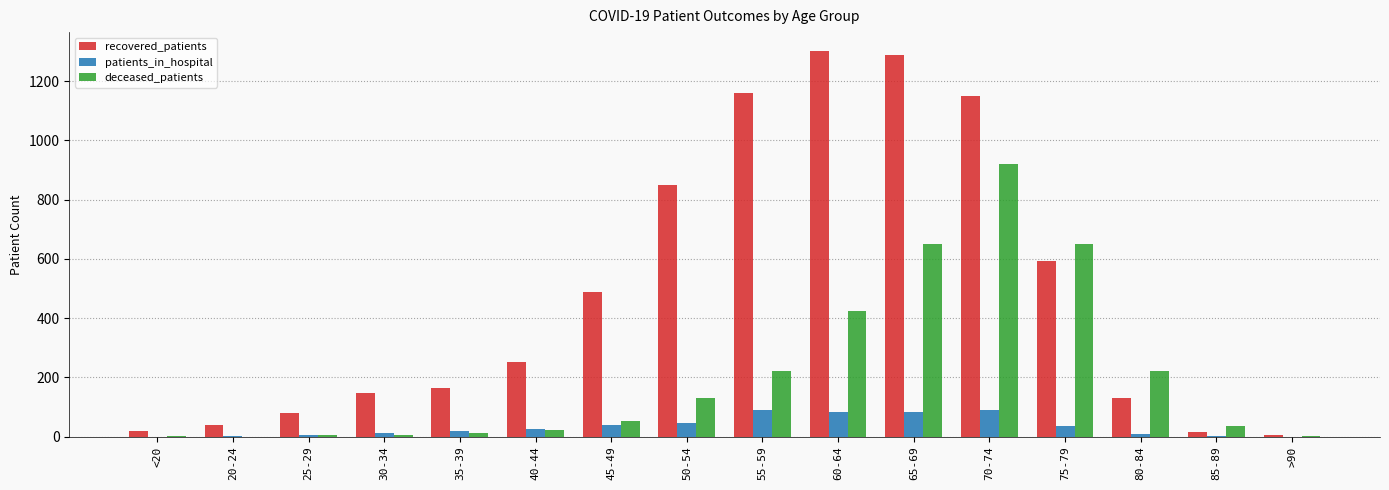

What is the spread (max minus min) of values at 75-79?

613